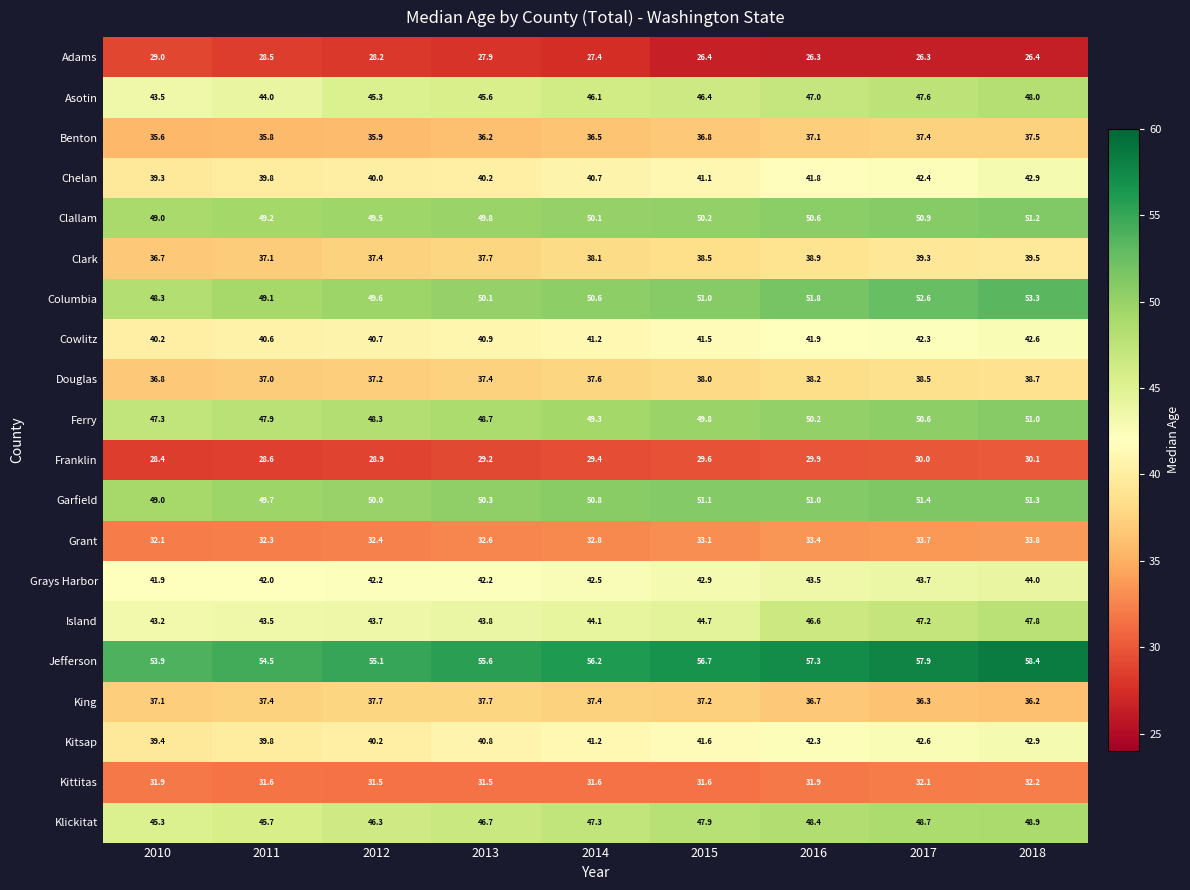

Read the Benton value at 2018.

37.5